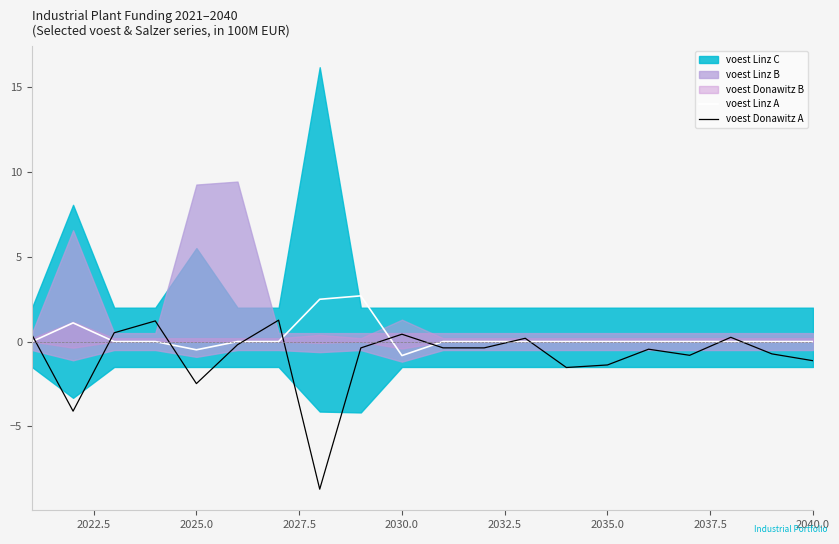

Is it true that voest Donawitz A equals -1.4 at 2035.0?

True